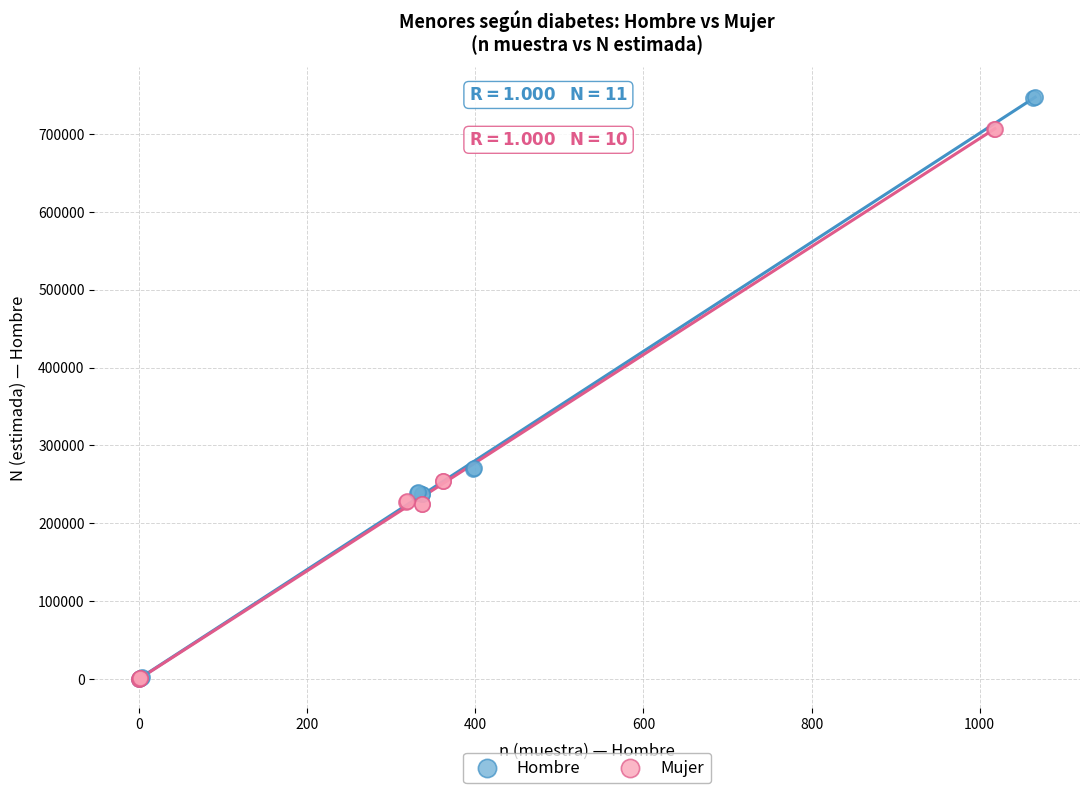

Which series reaches the maximum Y coordinate?

Hombre